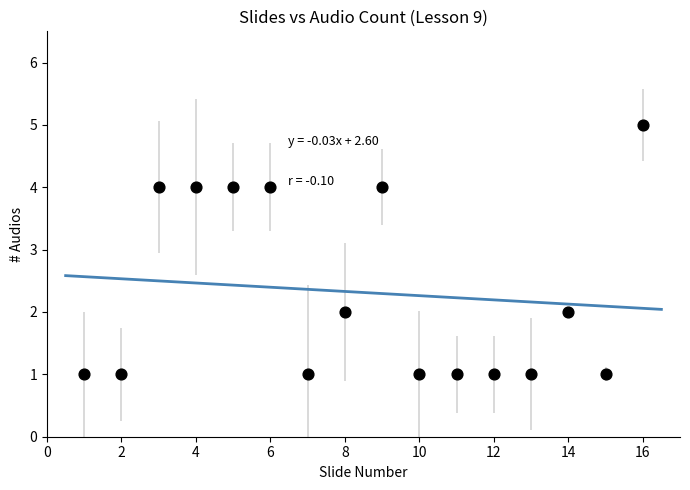

What is the range of Y values (max minus min)?

4